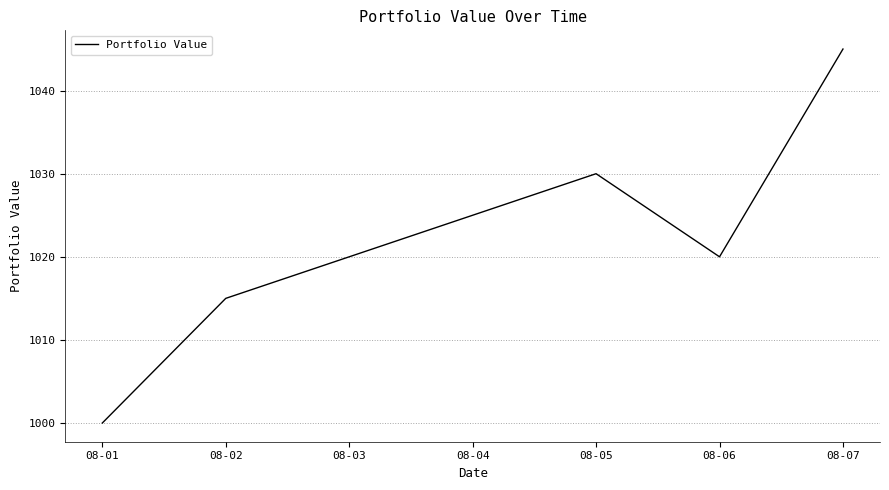

Where is the first local minimum?

08-06